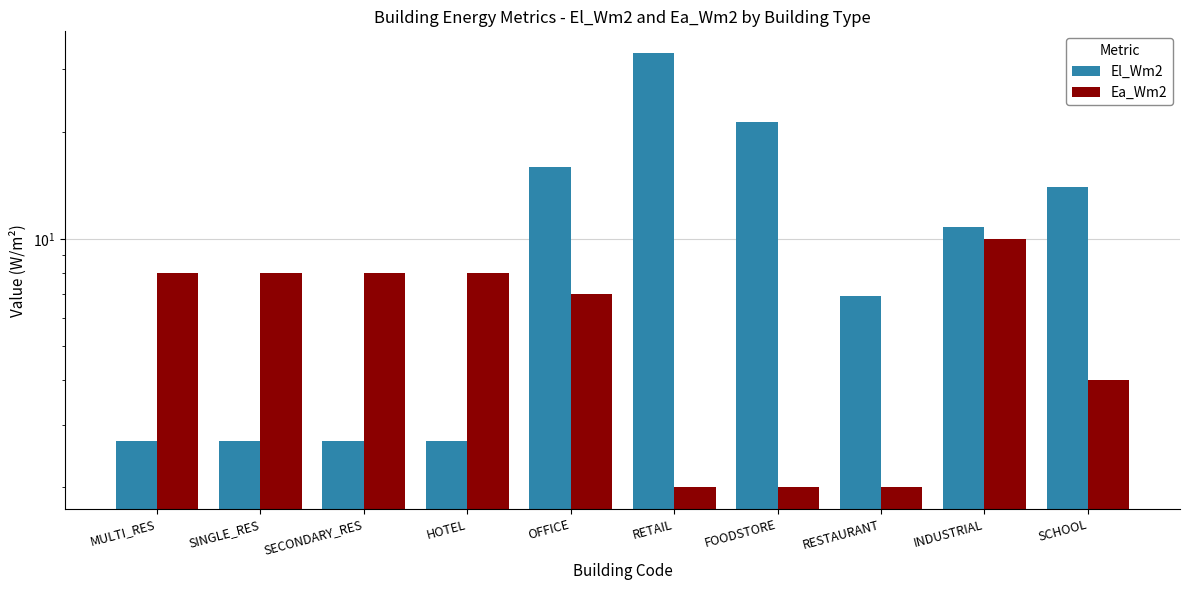

What position from the left is MULTI_RES?

1